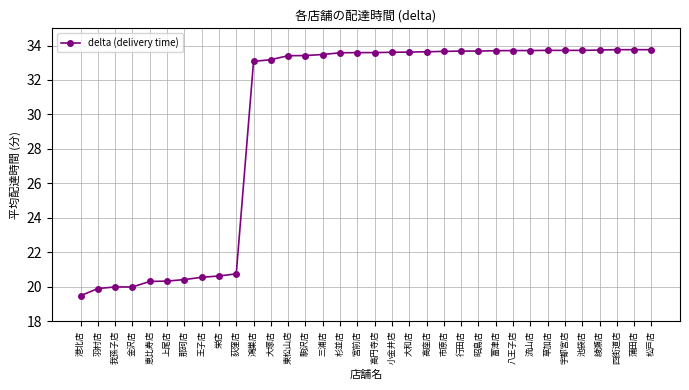

What is the greatest value displayed?

33.8